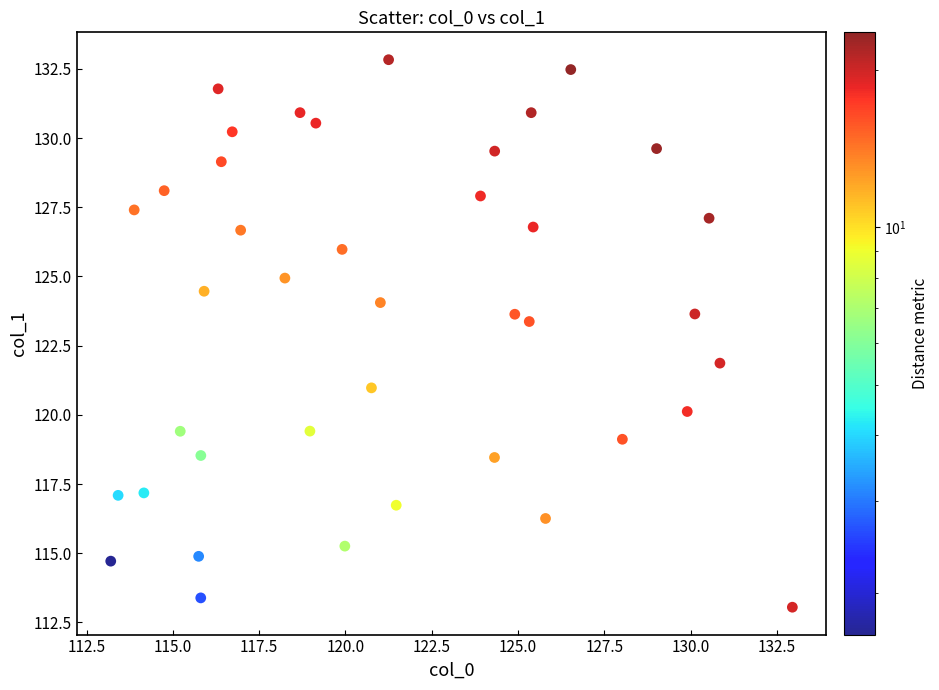

What is the range of X values (max minus min)?

19.8